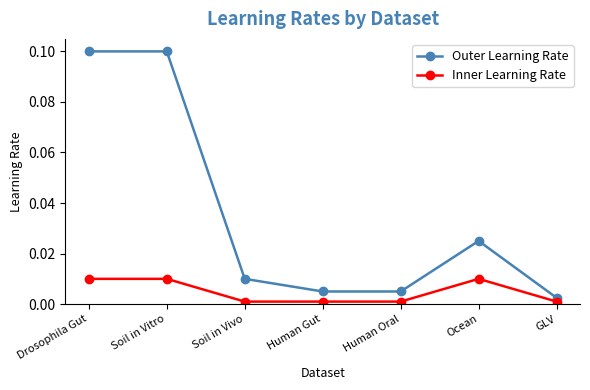

What are all the series names shown in the legend?

Outer Learning Rate, Inner Learning Rate